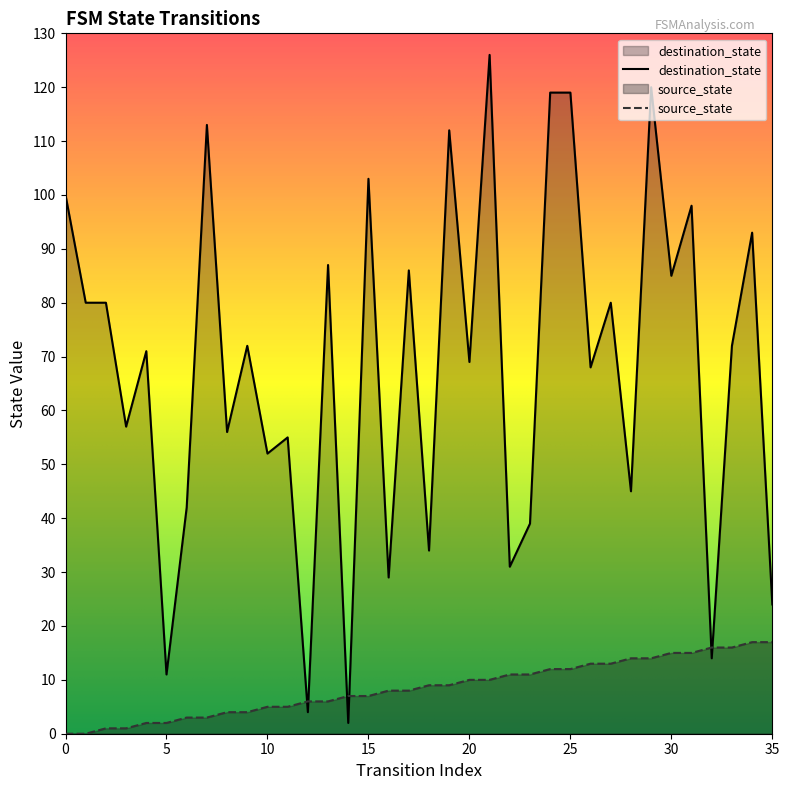

What are all the series names shown in the legend?

source_state, destination_state